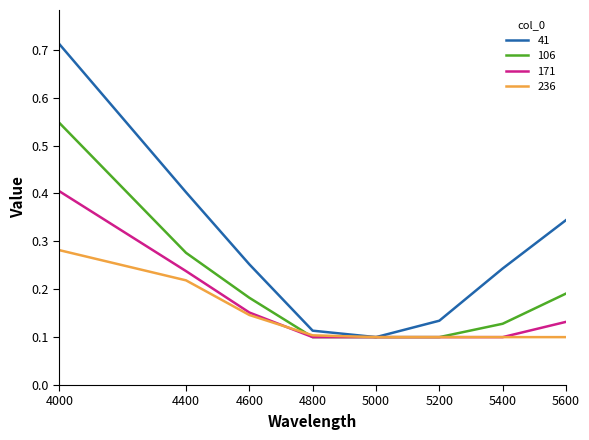

What is the highest value of the 171 series?

0.4